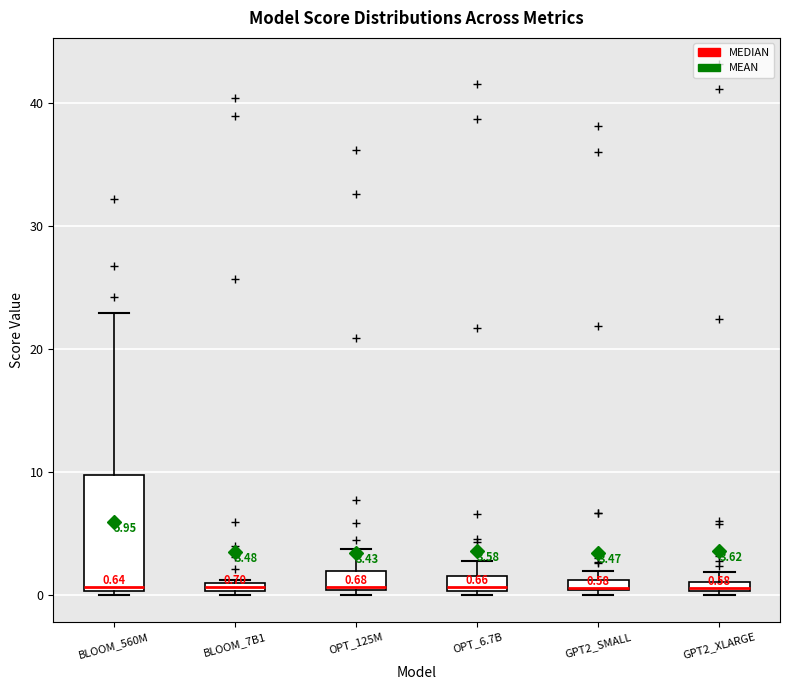

Which box is the tallest, from its lower edge to its upper edge?

BLOOM_560M